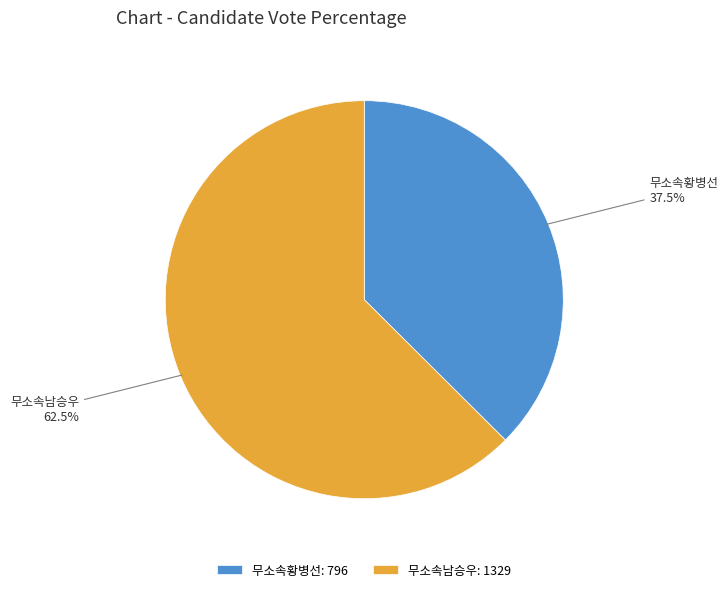

Which category has the biggest portion of the pie?

무소속남승우